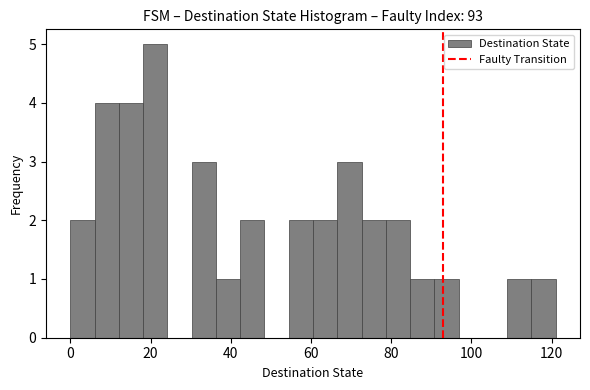

Around what value on the x-axis is the tallest bar? Give the approximate position of its centre, as read against the axis.

22